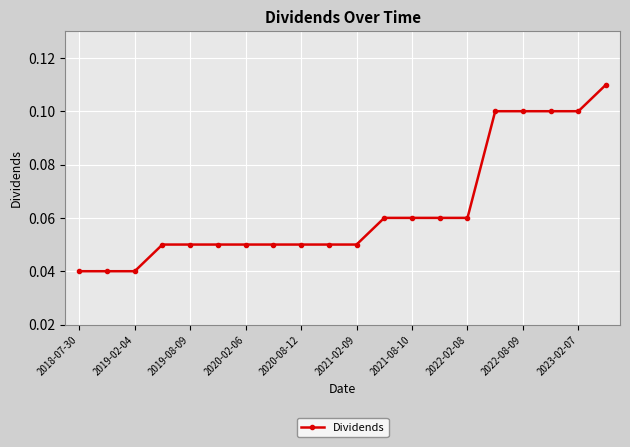

How many values are between 0 and 1?

20